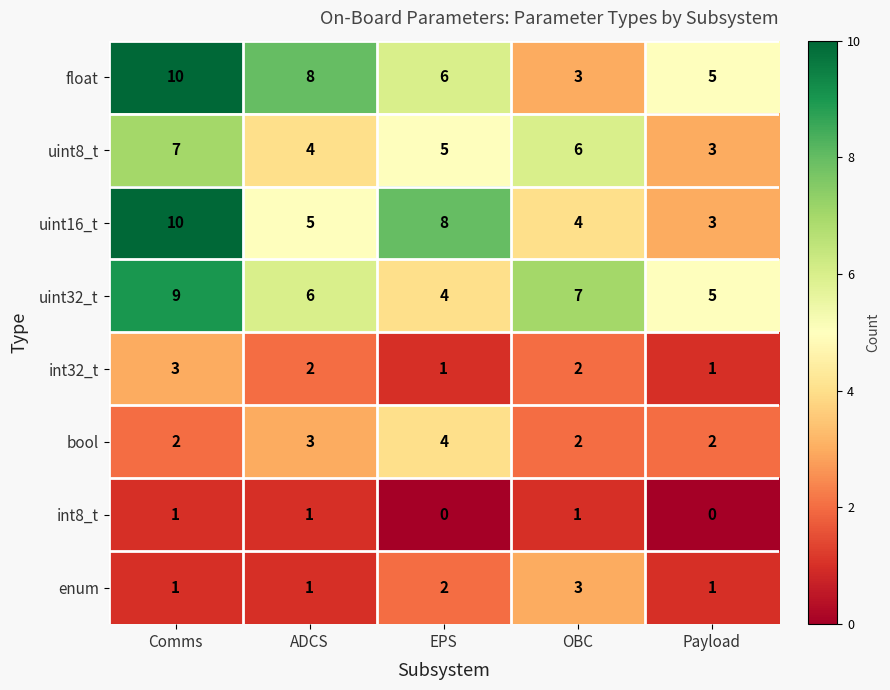

What is the difference between the highest and lowest values at Comms?

9